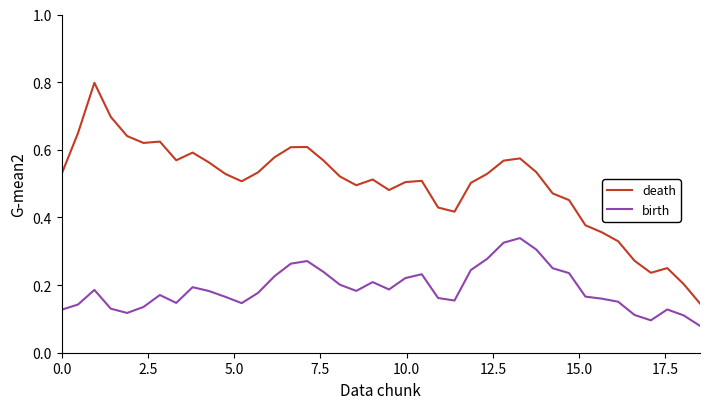

What are all the series names shown in the legend?

death, birth